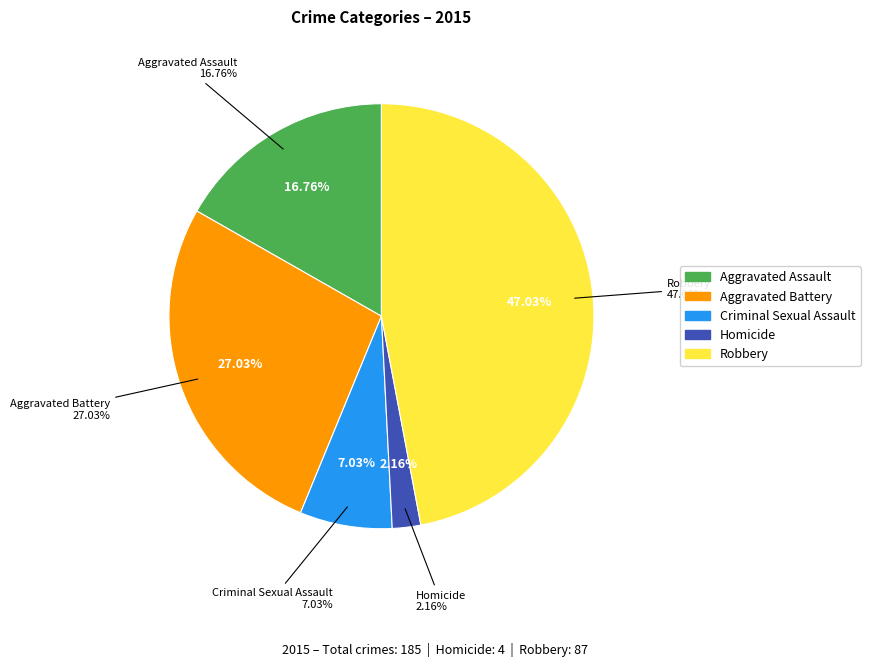

Between Aggravated Battery and Criminal Sexual Assault, which is larger?

Aggravated Battery